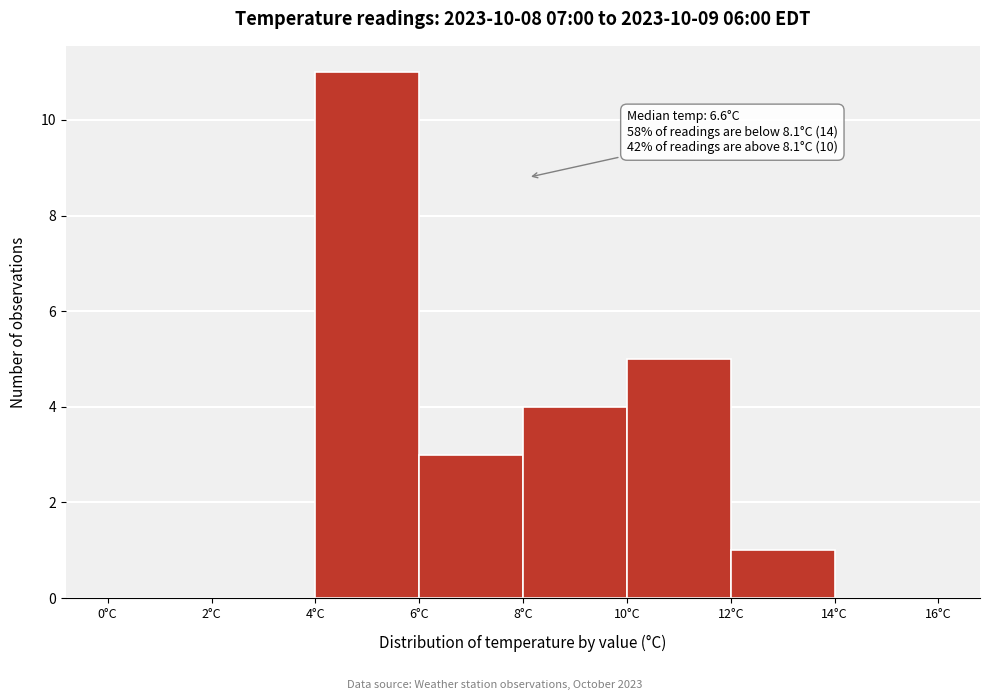

Which range on the x-axis has the tallest bar?

4 to 6